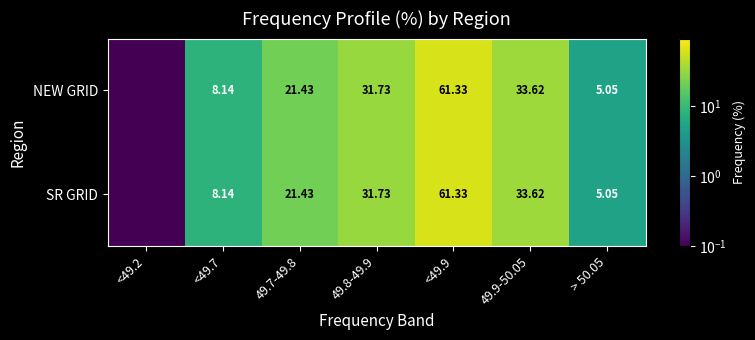

What is the sum of the NEW GRID values at 49.7-49.8 and <49.7?

29.6